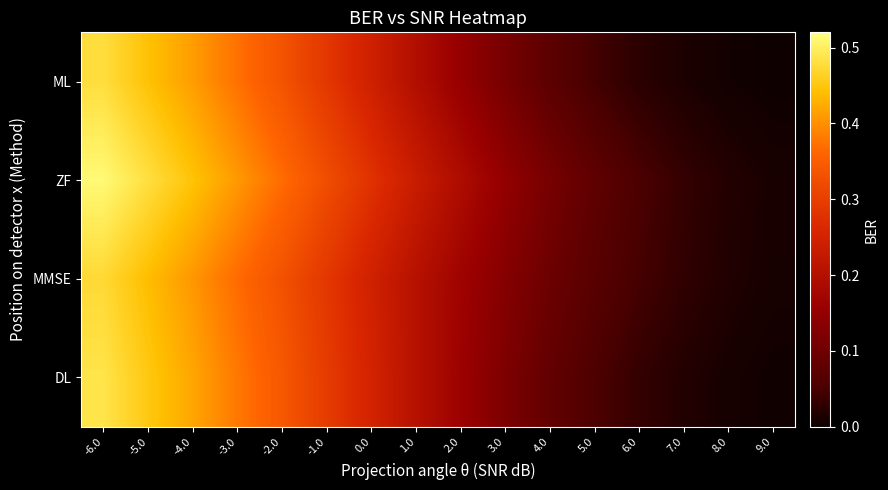

Reading left to right, what are all the values shown in this chart?

ML: -6.0=0.5	-5.0=0.4	-4.0=0.4	-3.0=0.4	-2.0=0.3	-1.0=0.3	0.0=0.2	1.0=0.2	2.0=0.2	3.0=0.1	4.0=0.1	5.0=0.0	6.0=0.0	7.0=0.0	8.0=0.0	9.0=0.0
ZF: -6.0=0.5	-5.0=0.5	-4.0=0.4	-3.0=0.4	-2.0=0.4	-1.0=0.3	0.0=0.3	1.0=0.2	2.0=0.2	3.0=0.1	4.0=0.1	5.0=0.1	6.0=0.1	7.0=0.0	8.0=0.0	9.0=0.0
MMSE: -6.0=0.5	-5.0=0.4	-4.0=0.4	-3.0=0.4	-2.0=0.3	-1.0=0.3	0.0=0.2	1.0=0.2	2.0=0.2	3.0=0.1	4.0=0.1	5.0=0.1	6.0=0.0	7.0=0.0	8.0=0.0	9.0=0.0
DL: -6.0=0.5	-5.0=0.5	-4.0=0.4	-3.0=0.4	-2.0=0.3	-1.0=0.3	0.0=0.3	1.0=0.2	2.0=0.2	3.0=0.1	4.0=0.1	5.0=0.1	6.0=0.0	7.0=0.0	8.0=0.0	9.0=0.0